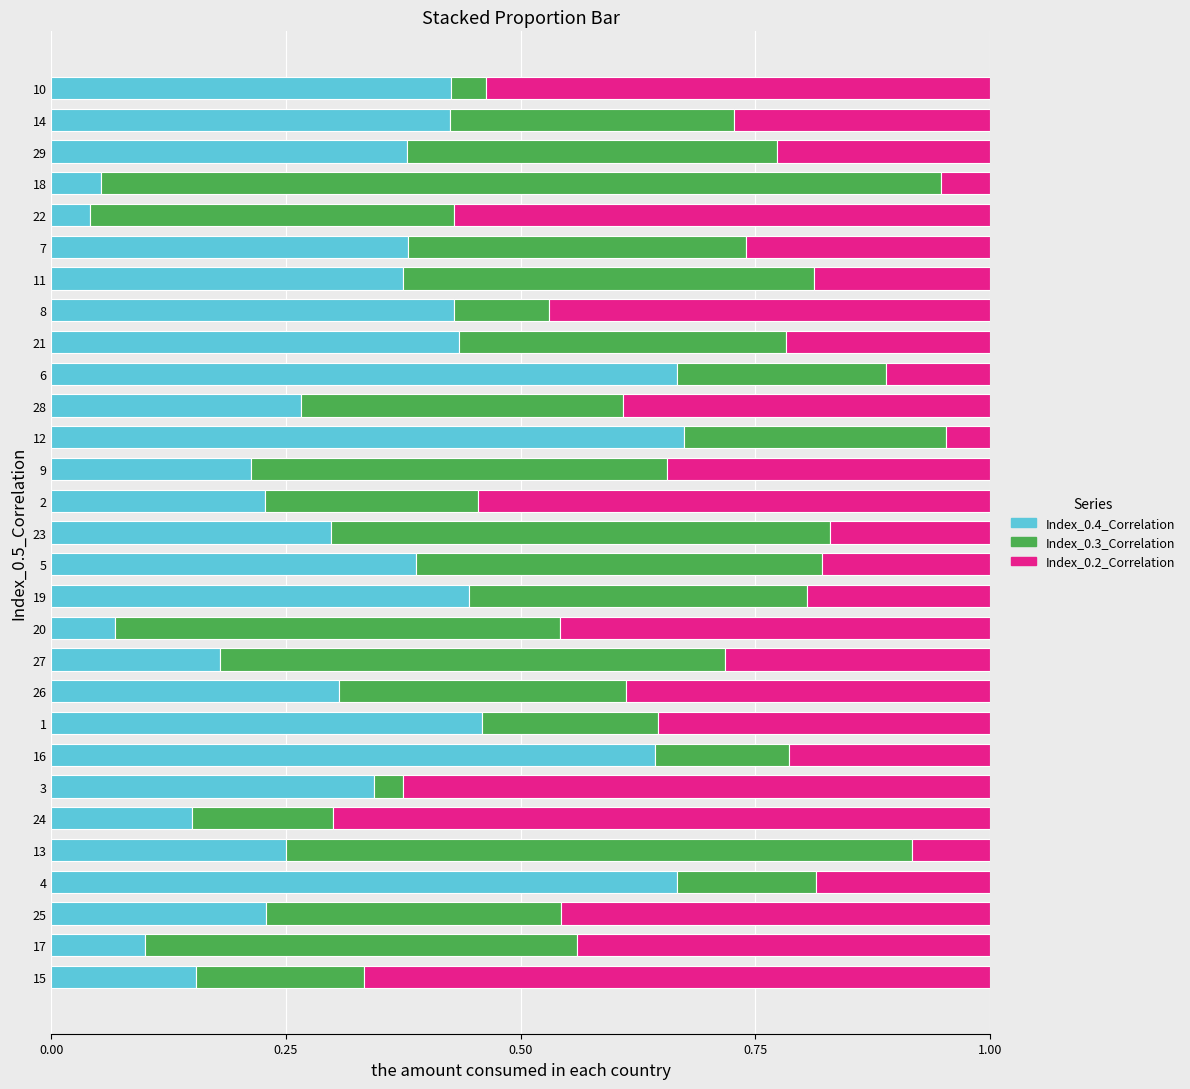

The value of Index_0.4_Correlation at 25 is 0.2. True or false?

True